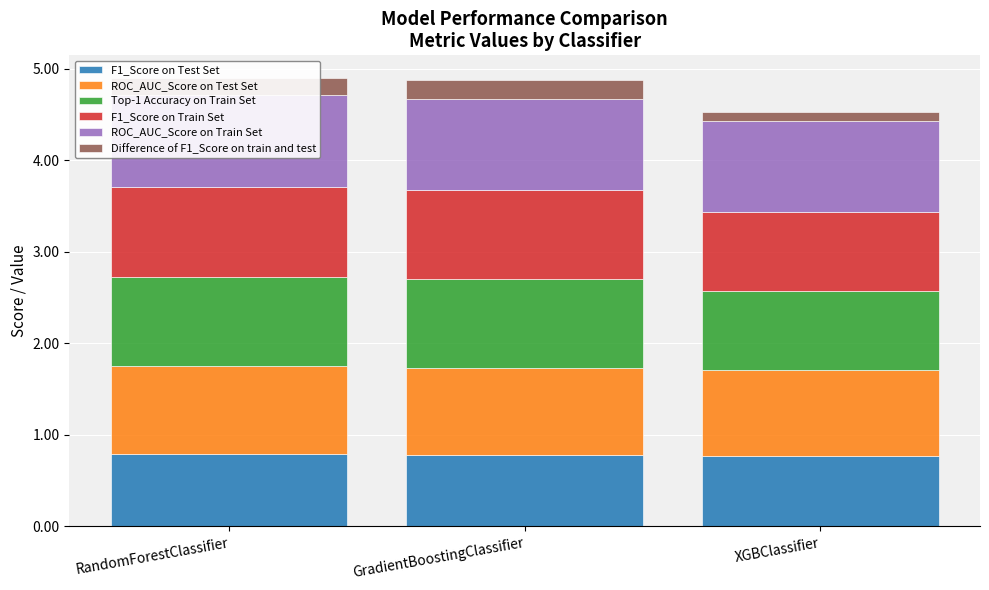

How many distinct data groups are displayed?

6